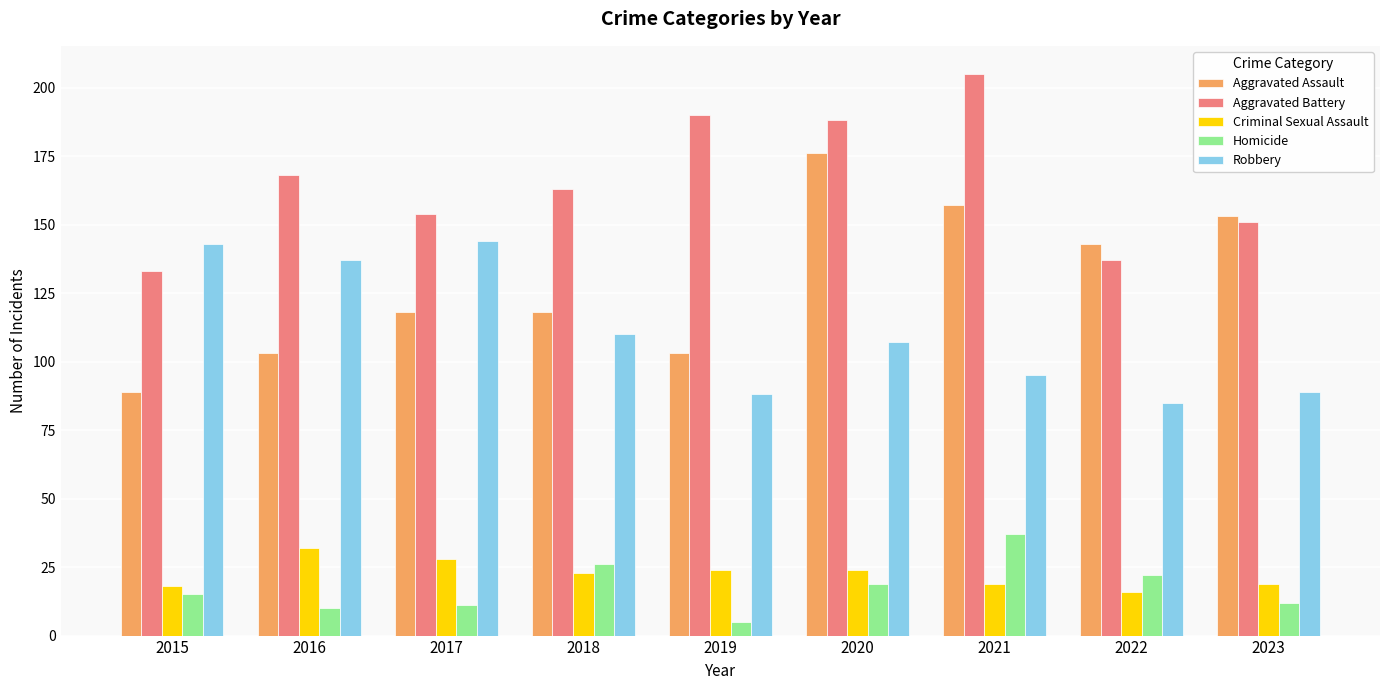

Reading left to right, list all the values displayed in this chart.

Aggravated Assault: 89	103	118	118	103	176	157	143	153
Aggravated Battery: 133	168	154	163	190	188	205	137	151
Criminal Sexual Assault: 18	32	28	23	24	24	19	16	19
Homicide: 15	10	11	26	5	19	37	22	12
Robbery: 143	137	144	110	88	107	95	85	89